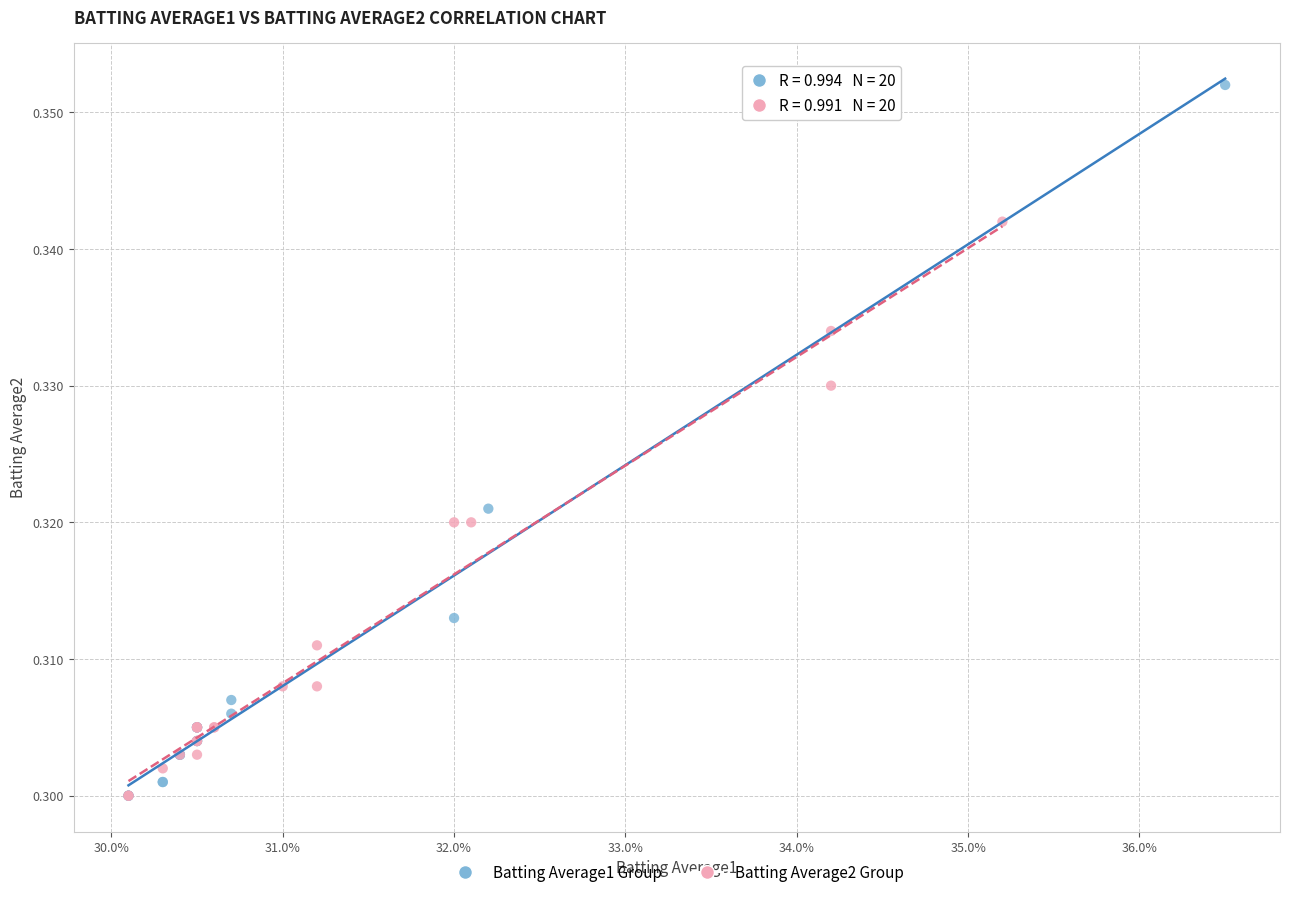

Which series contains the highest Y value?

Batting Average1 Group